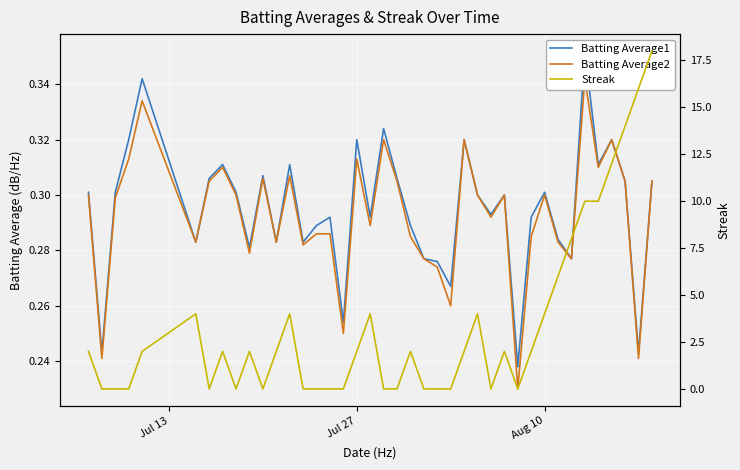

True or false: Batting Average2 and Streak intersect in this chart.

True